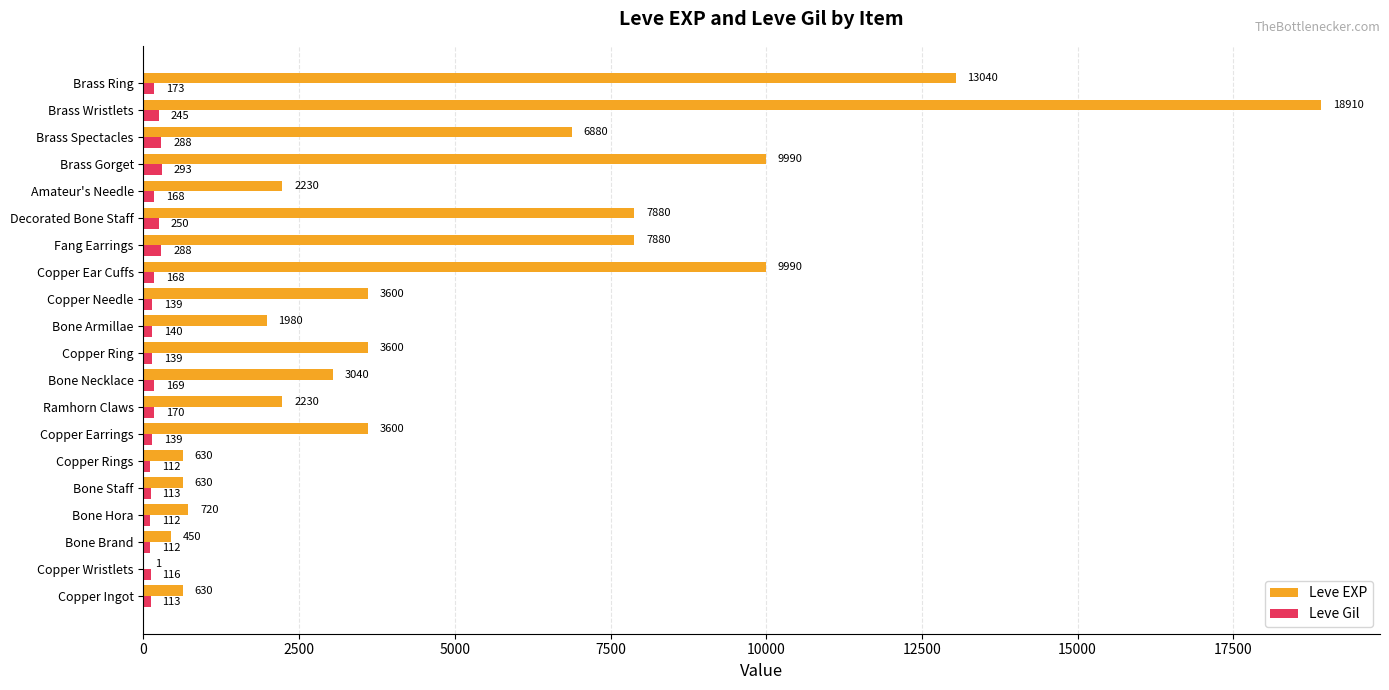

Which series changed the most between Ramhorn Claws and Fang Earrings?

Leve EXP